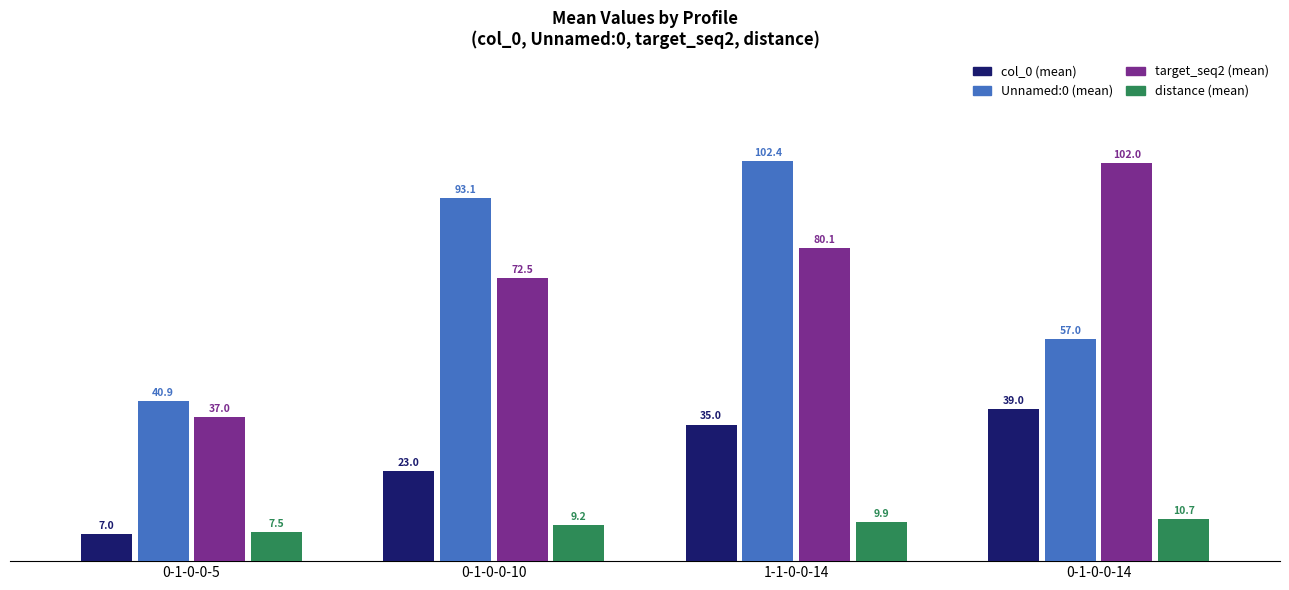

Reading left to right, transcribe all the data shown in this chart.

col_0 (mean): 7.0	23.0	35.0	39.0
Unnamed:0 (mean): 40.9	93.1	102.4	57.0
target_seq2 (mean): 37.0	72.5	80.1	102.0
distance (mean): 7.5	9.2	9.9	10.7